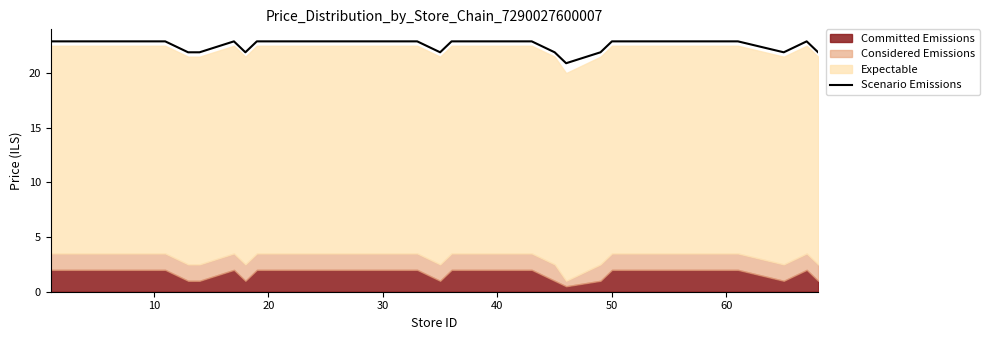

What is the value of the 20th point from the left?

22.9